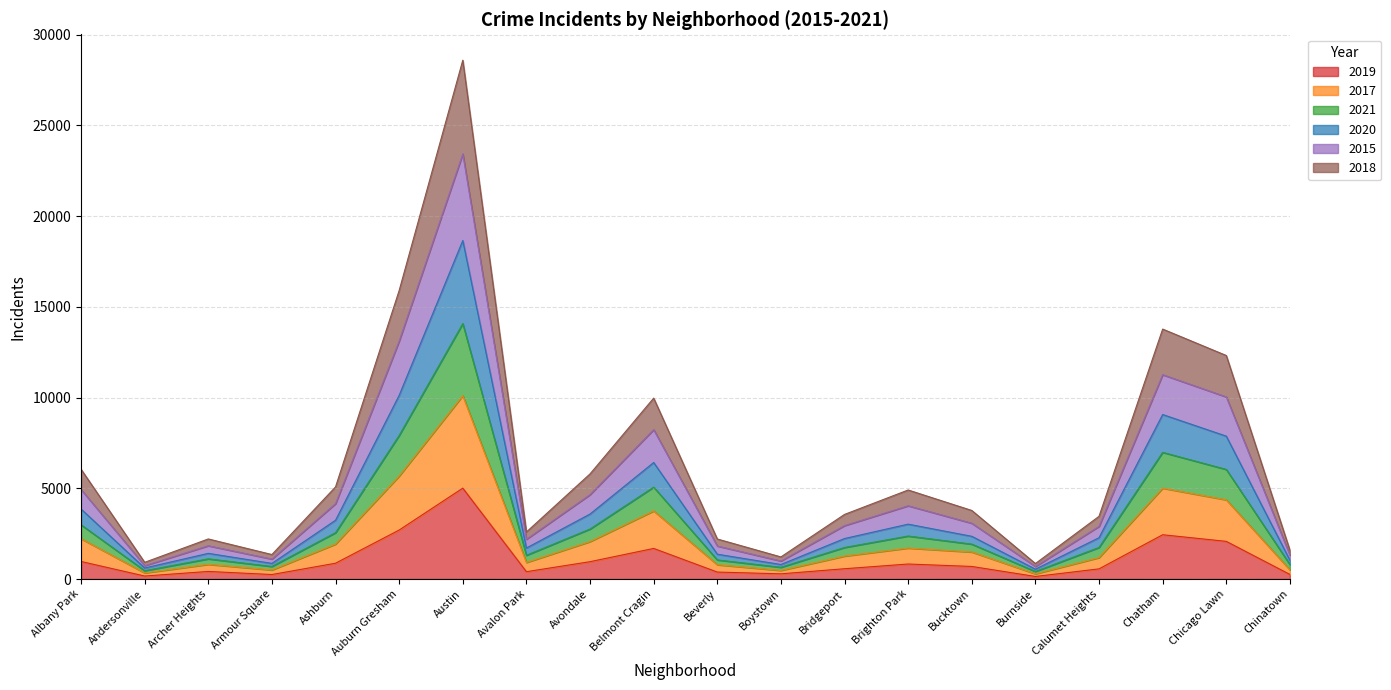

How many distinct data groups are displayed?

6